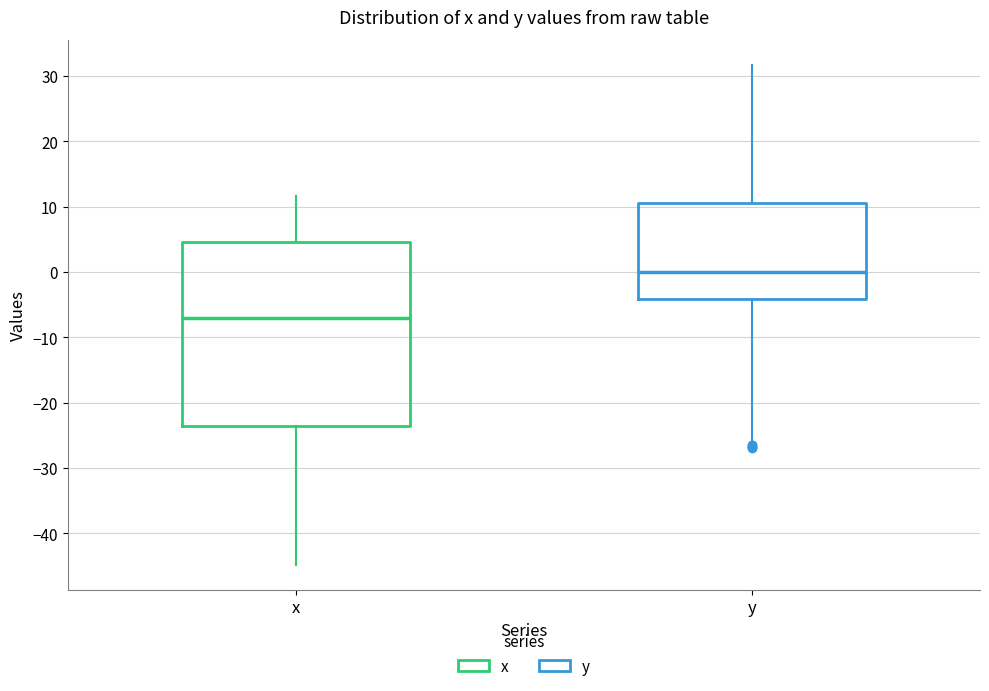

Reading left to right, transcribe this box plot: for each box, give where its median line is, the range the box spans, and where its two whiskers end, as read against the y-axis. The values are not printed on the chart, so give them approximately, as read against the axis.

x: median -7, box -24 to 5, whiskers -45 to 12
y: median 0, box -4 to 11, whiskers -26 to 32